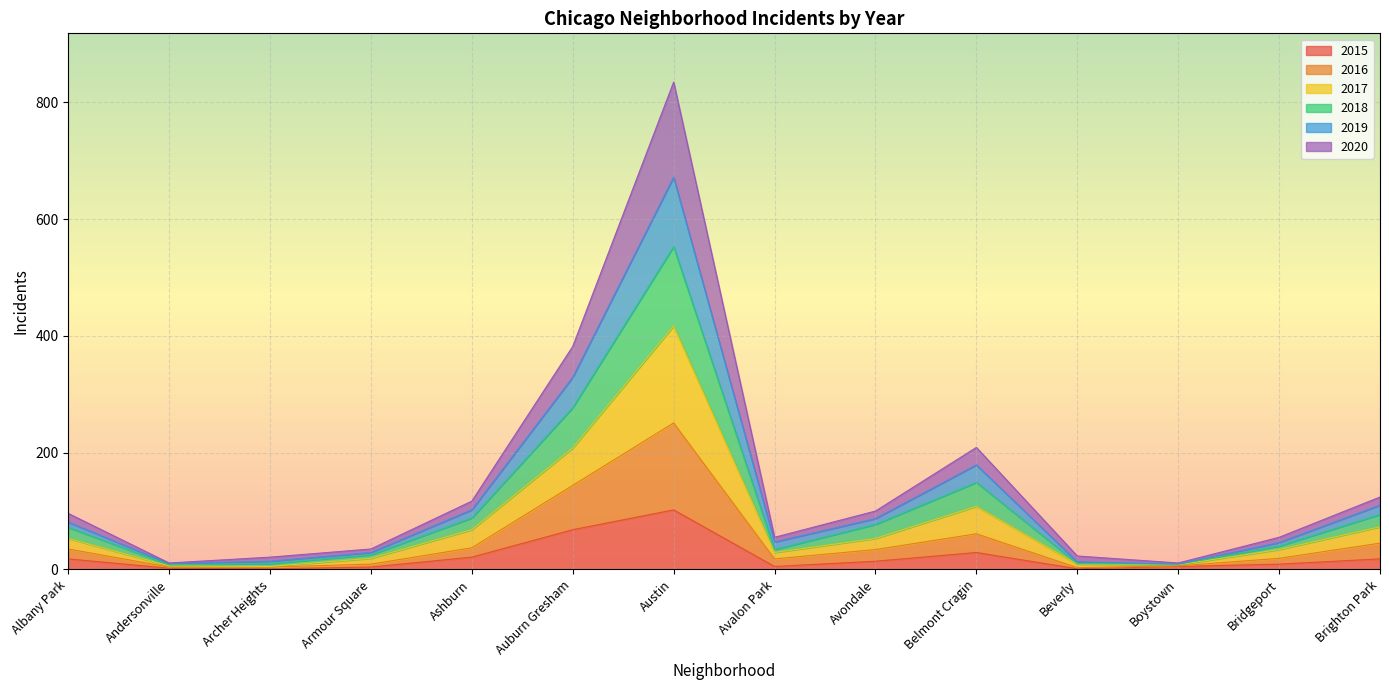

The 2015 series shows 1 at Beverly. True or false?

True